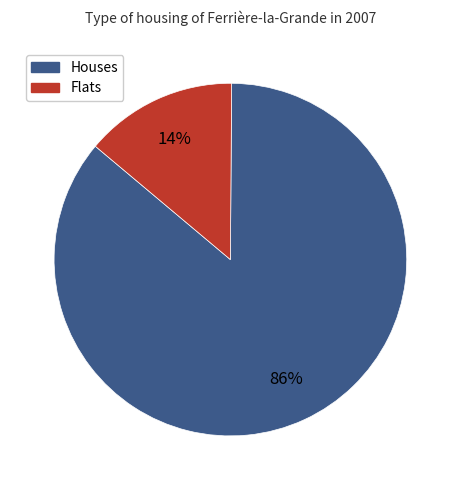

Does any single category account for the majority?

Yes